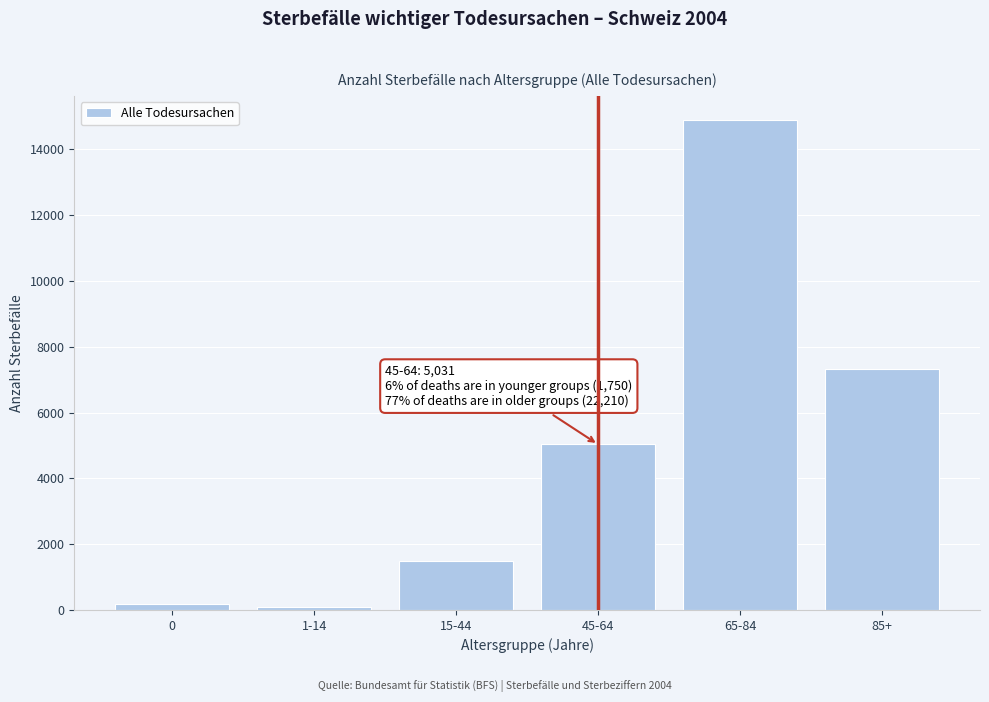

Reading right to left, extract all data points from this chart.

85+=7331	65-84=14879	45-64=5031	15-44=1483	1-14=86	0=181